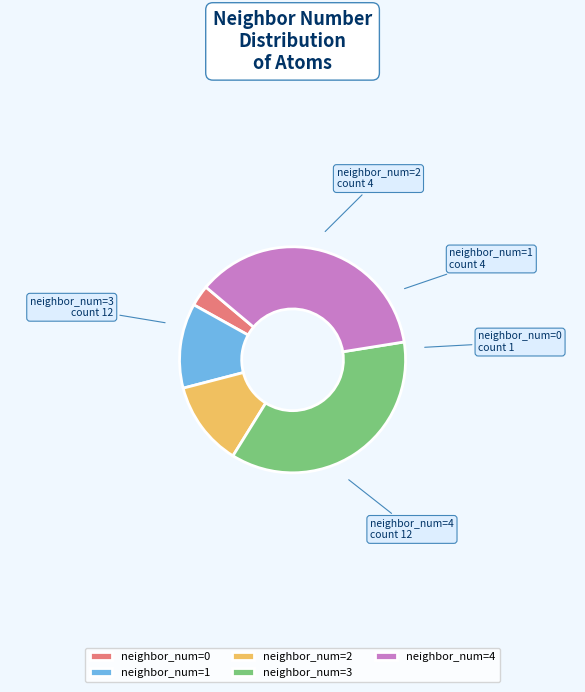

How many slices are in this pie chart?

5